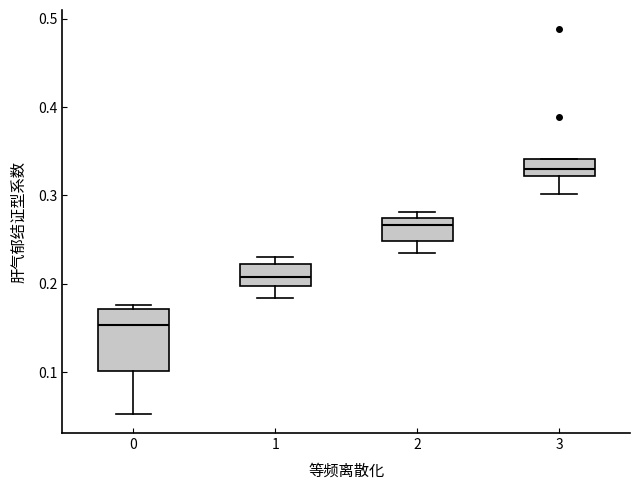

Reading left to right, transcribe this box plot: for each box, give where its median line is, the range the box spans, and where its two whiskers end, as read against the y-axis. The values are not printed on the chart, so give them approximately, as read against the axis.

0: median 0.15, box 0.10 to 0.17, whiskers 0.05 to 0.18
1: median 0.21, box 0.20 to 0.22, whiskers 0.18 to 0.23
2: median 0.27 (just below the box's upper edge), box 0.25 to 0.27, whiskers 0.24 to 0.28
3: median 0.33, box 0.32 to 0.34, whiskers 0.30 to 0.34